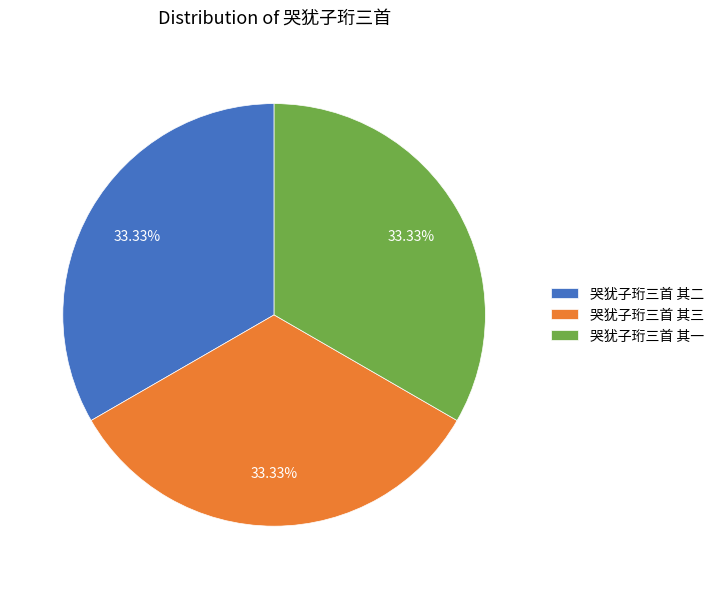

To the nearest percent, what is the average slice percentage?

33%